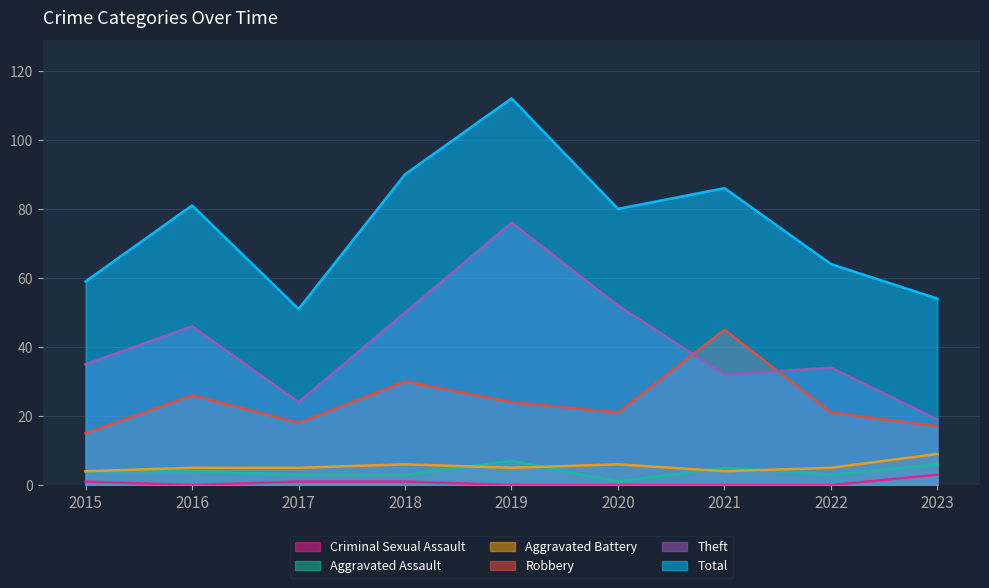

What is the highest value of the Total series?

112